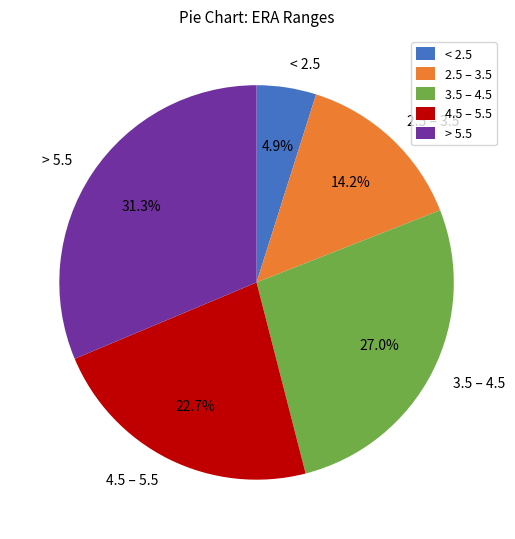

Do < 2.5 and 3.5 – 4.5 together represent more than half of the pie?

No